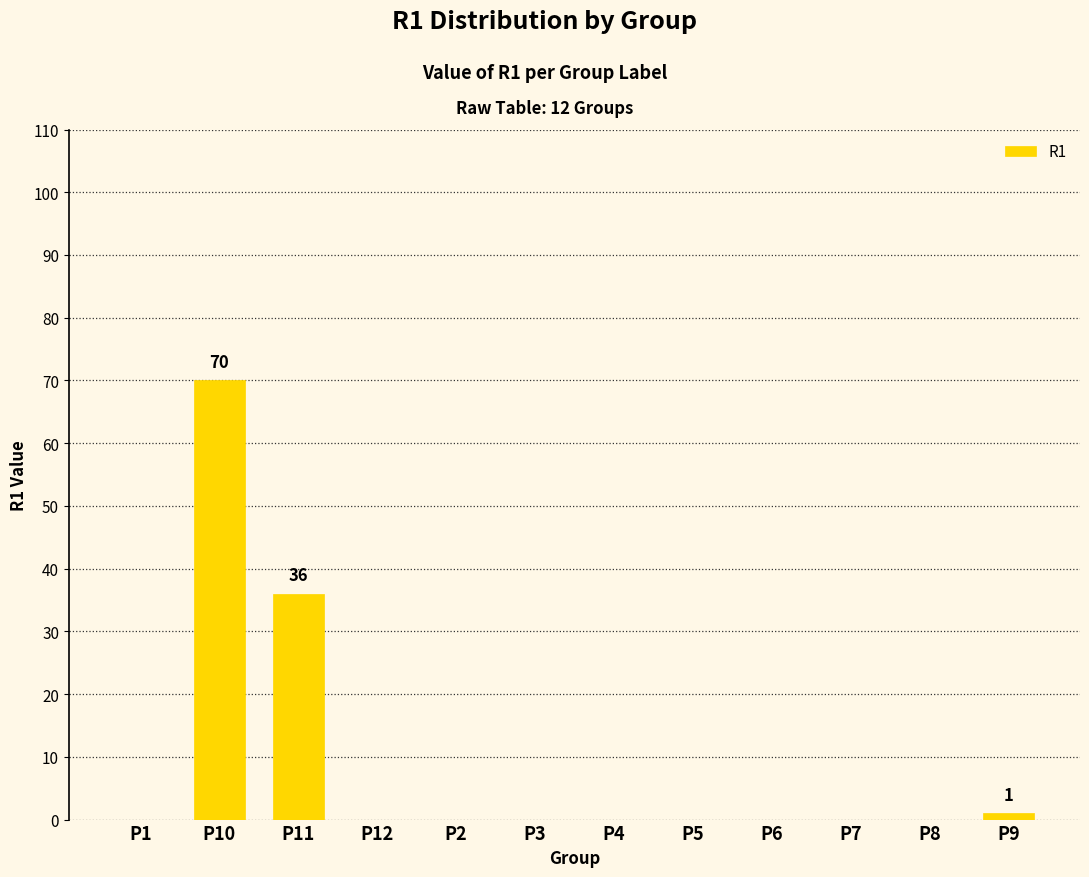

True or false: the data shows 0 at P6.

True